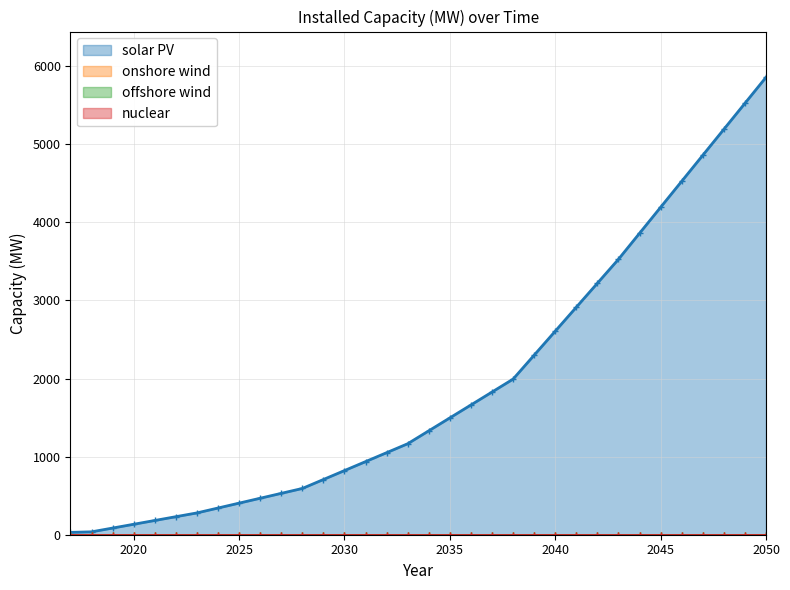

Reading left to right, what are all the values shown in this chart?

2017=30.1	2018=37.0	2019=85.5	2020=133.9	2021=182.4	2022=230.8	2023=279.3	2024=341.9	2025=404.5	2026=467.2	2027=529.8	2028=592.4	2029=707.0	2030=821.5	2031=936.1	2032=1050.7	2033=1165.2	2034=1330.7	2035=1496.2	2036=1661.7	2037=1827.2	2038=1992.7	2039=2299.7	2040=2606.7	2041=2913.7	2042=3220.6	2043=3527.6	2044=3860.5	2045=4193.4	2046=4526.2	2047=4859.1	2048=5191.9	2049=5524.8	2050=5857.7